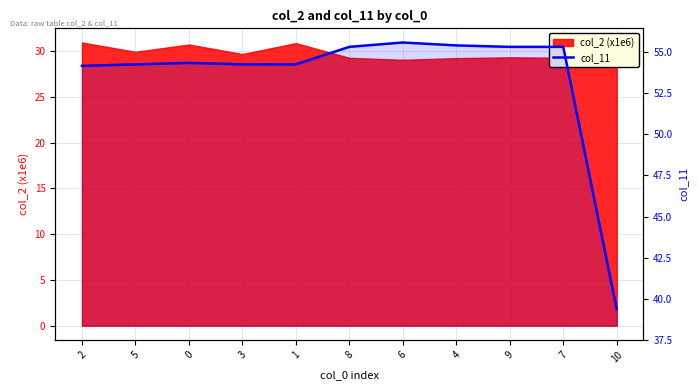

Which category has the lowest value across all series?

10